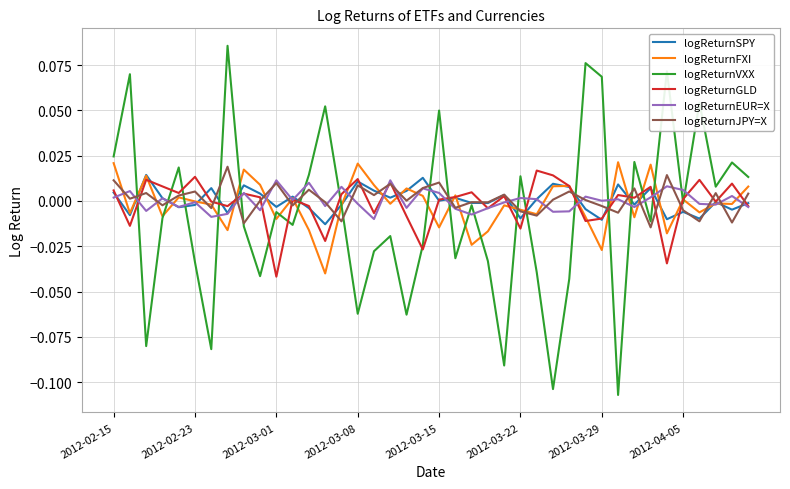

Which series has the widest spread of values?

logReturnVXX